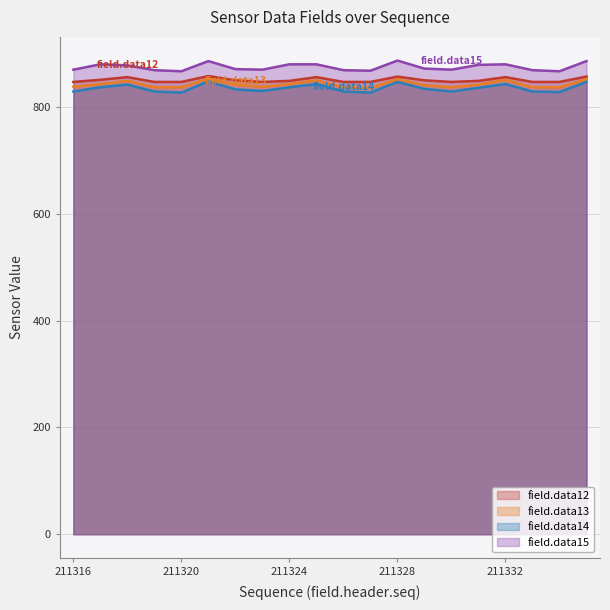

At 211333, list the series in order from smallest to largest.

field.data14, field.data13, field.data12, field.data15